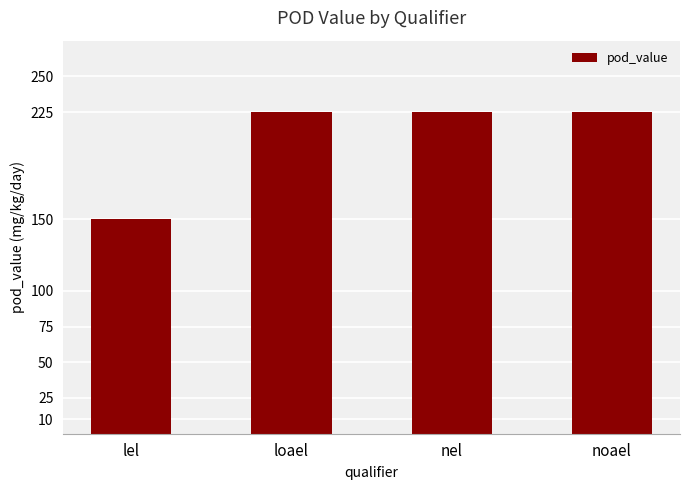

True or false: the data shows 225 at noael.

True